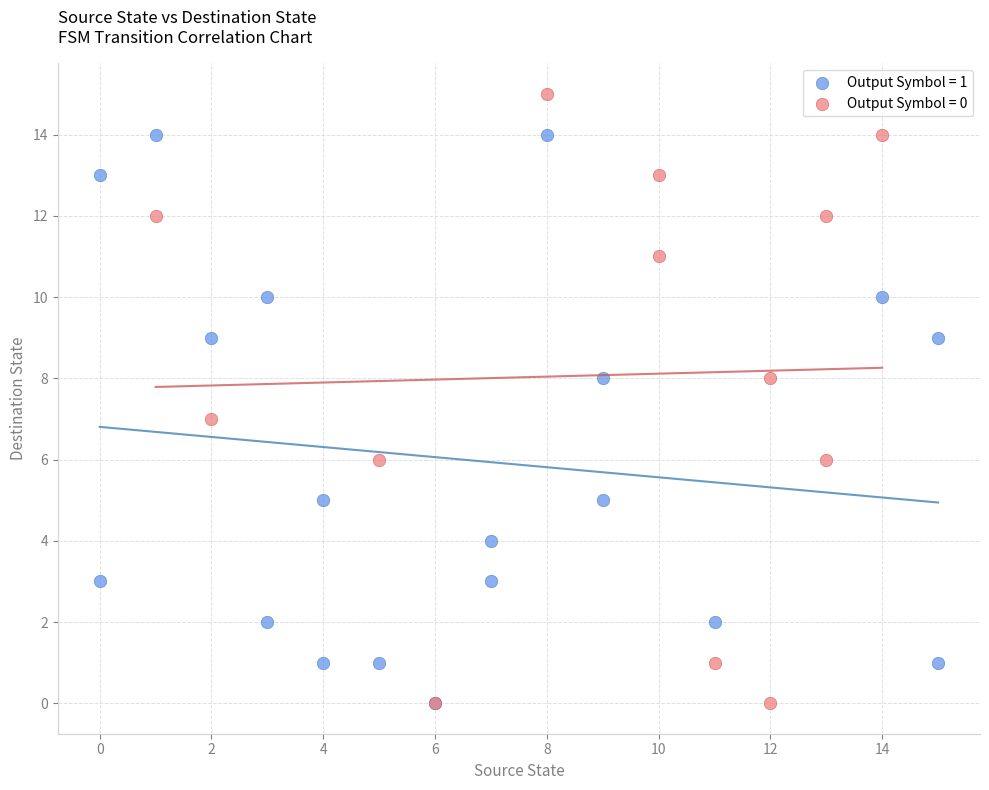

Which series has the widest spread of Y values?

Output Symbol = 0